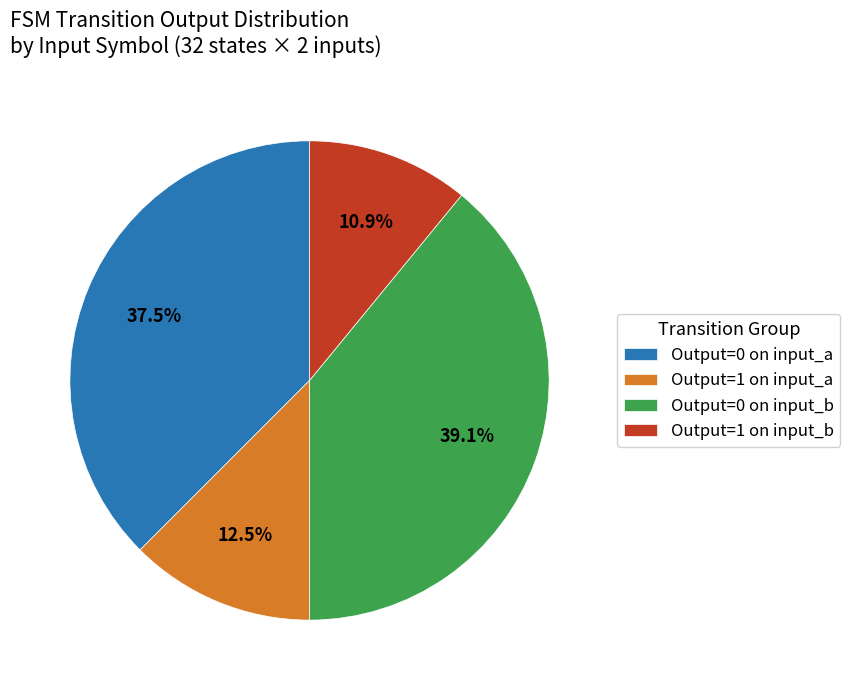

Is there any slice that represents more than half of the pie?

No